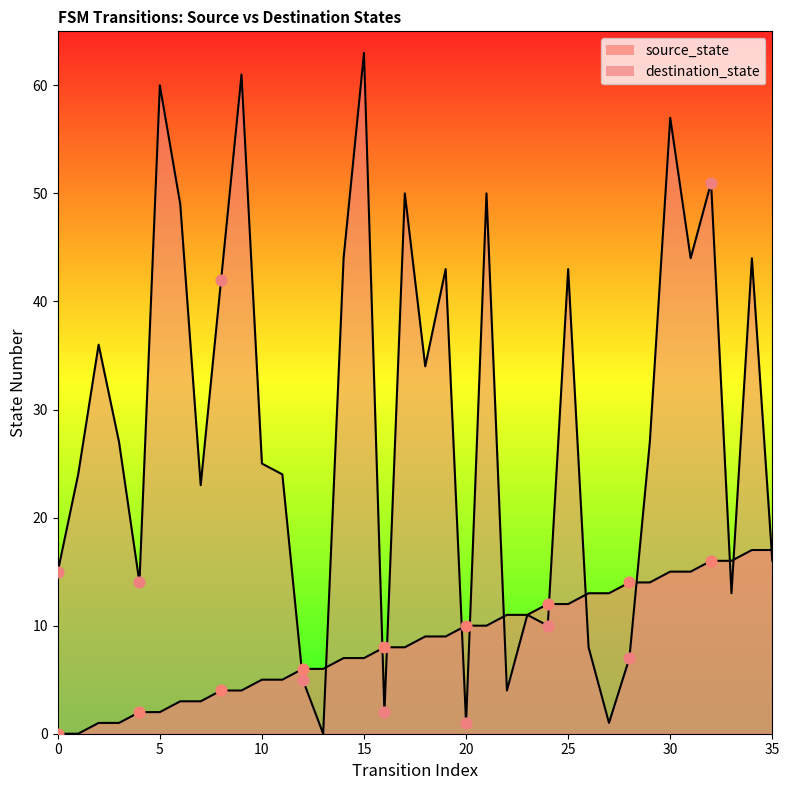

Which series has the largest total across all categories?

destination_state